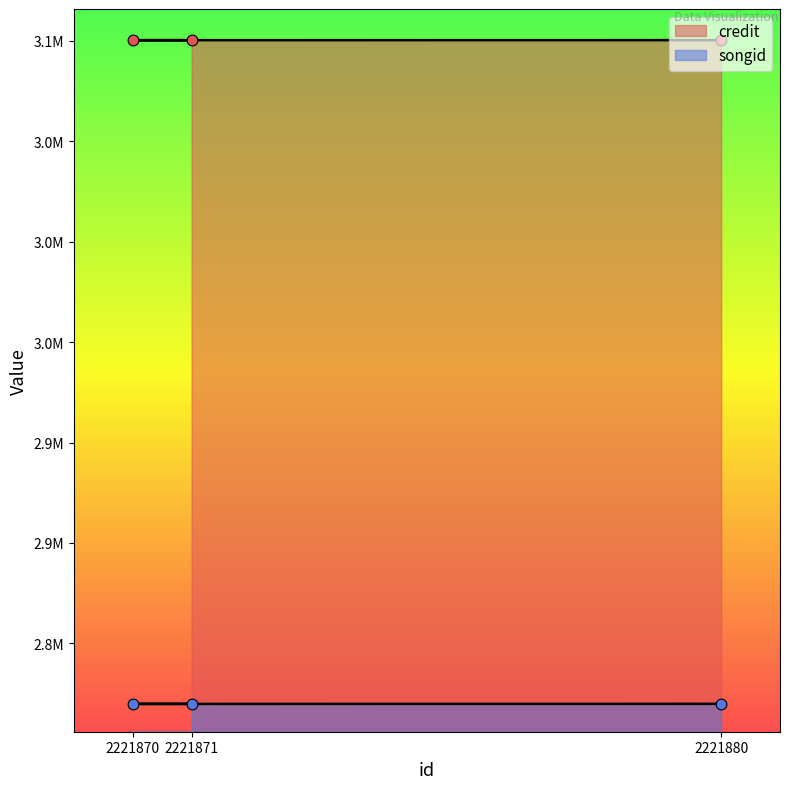

Which series reaches the maximum Y coordinate?

credit